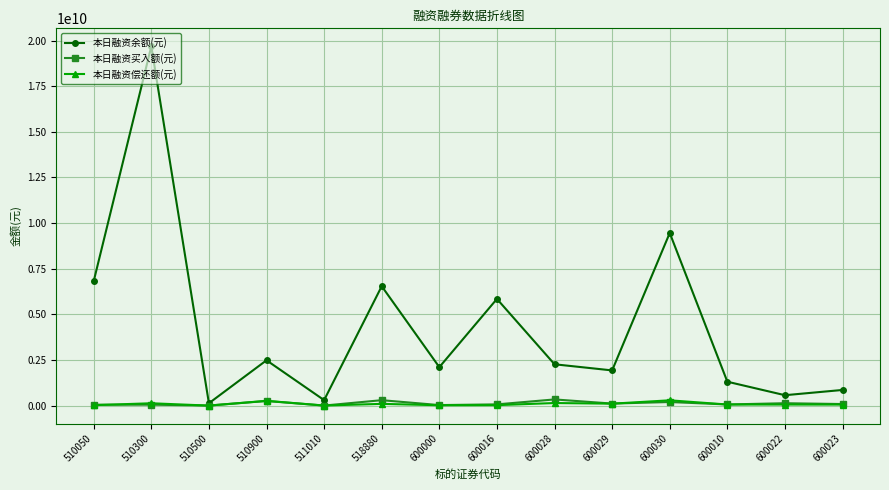

The value of 本日融资余额(元) at 510050 is 6817745813. True or false?

True